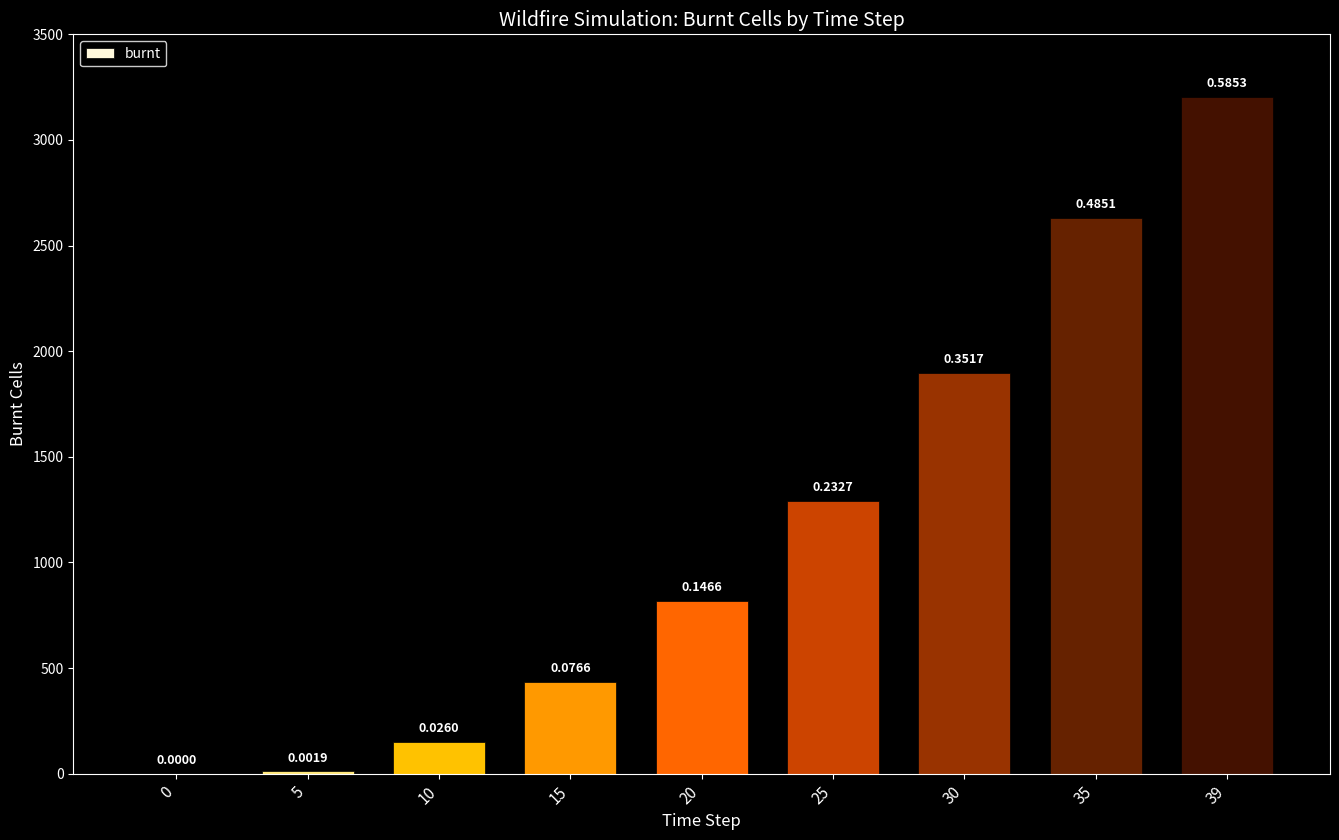

Are the bars horizontal?

No